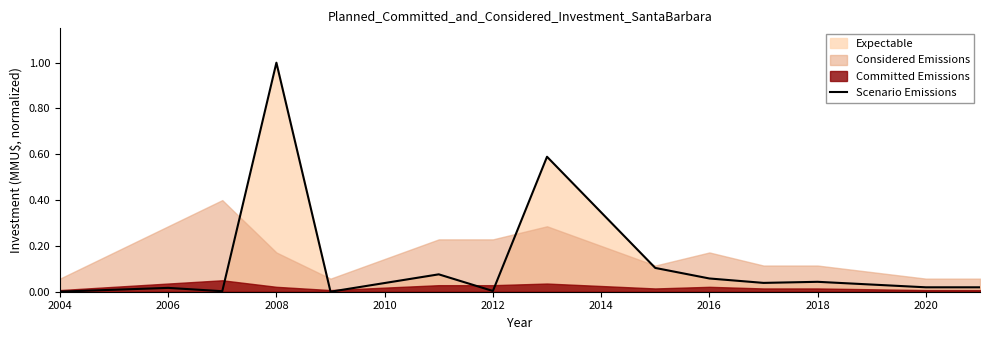

How many interior local valleys (lower than both neighbors) does the data have?

4